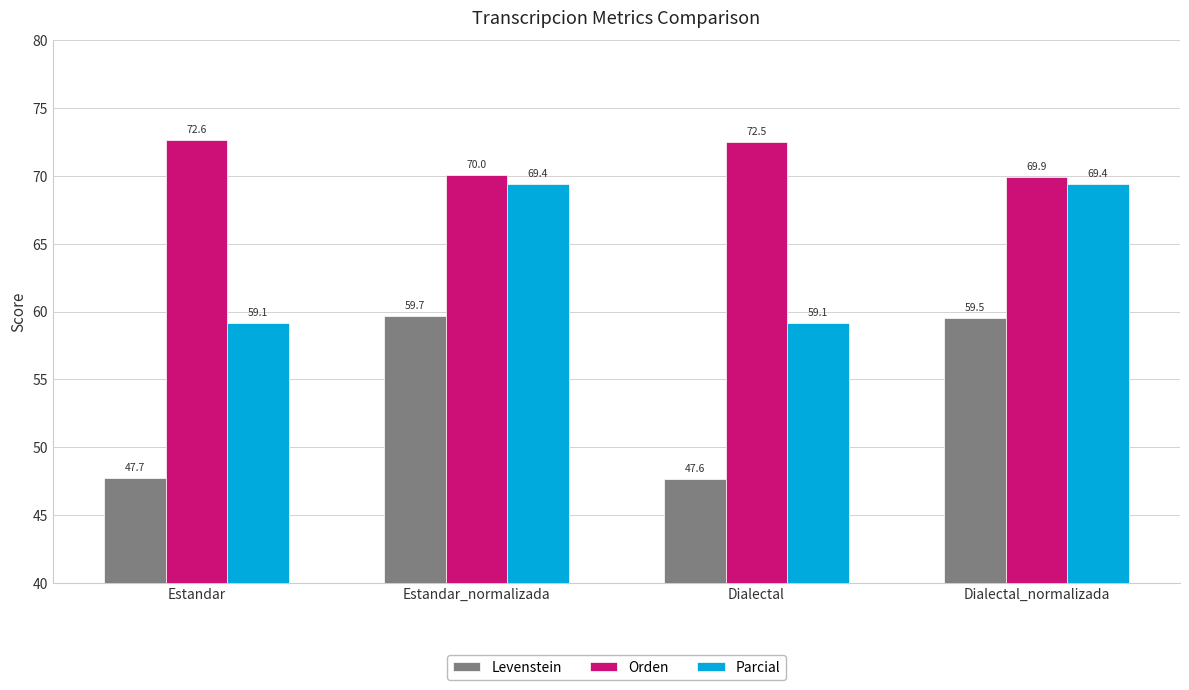

What position from the right is Estandar_normalizada?

3